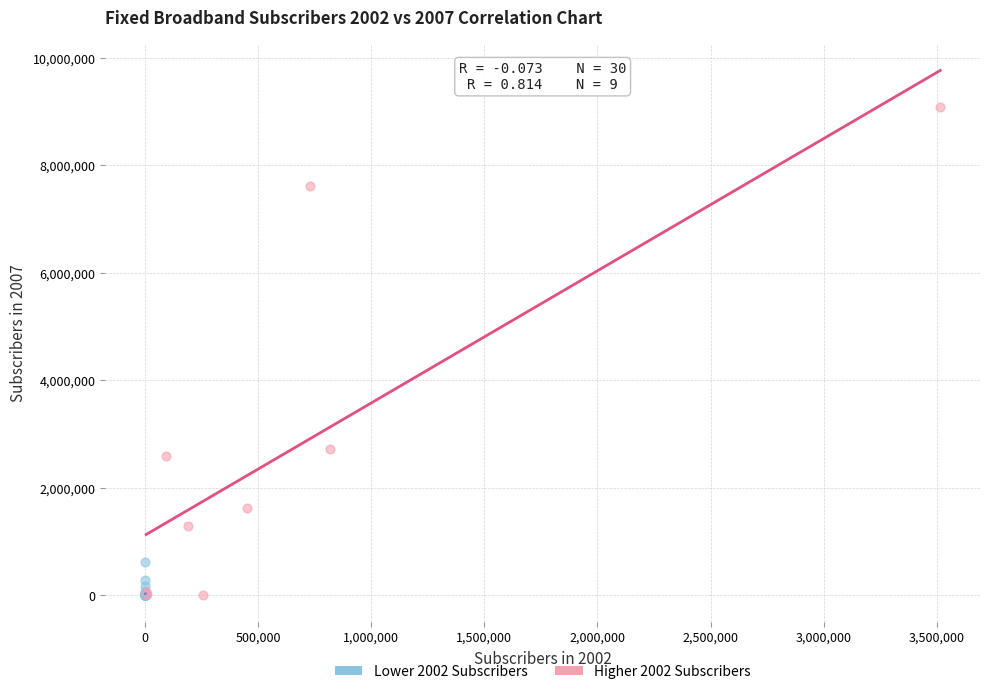

Which series has the widest spread of Y values?

Higher 2002 Subscribers